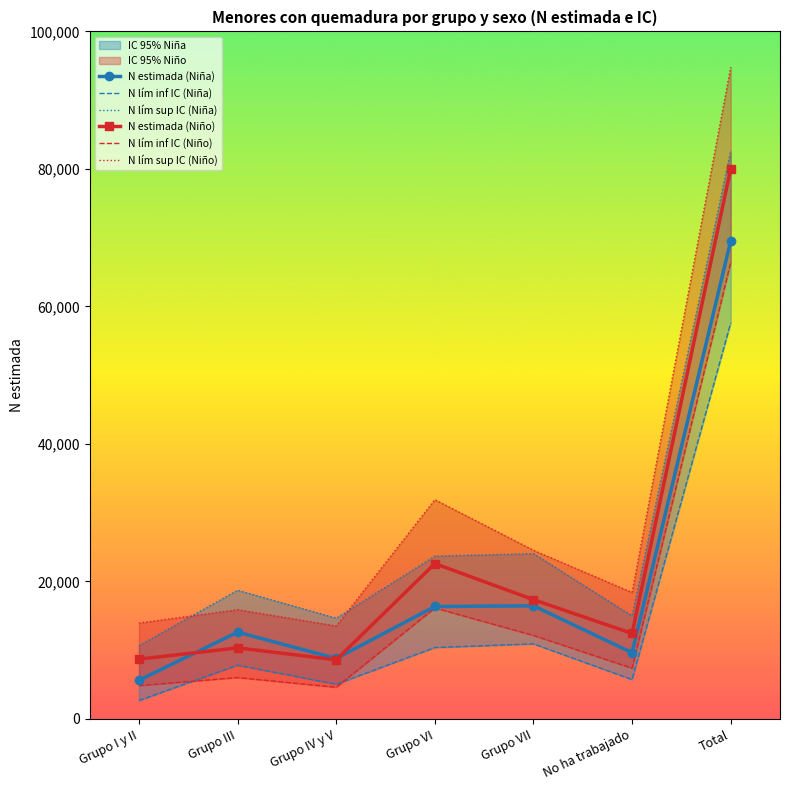

What is the value of the N lím inf IC (Niño) point at the 2nd from the left?

6021